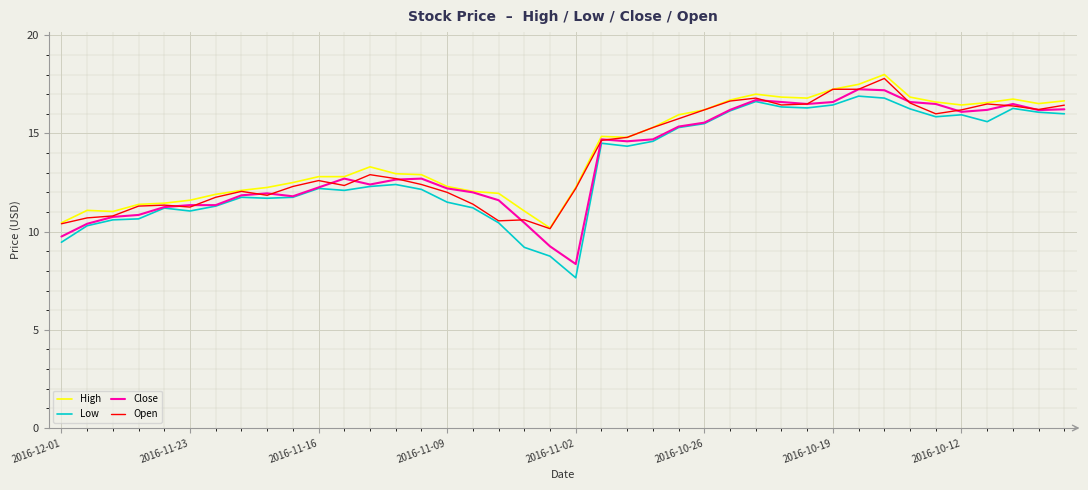

What are all the series names shown in the legend?

High, Low, Close, Open